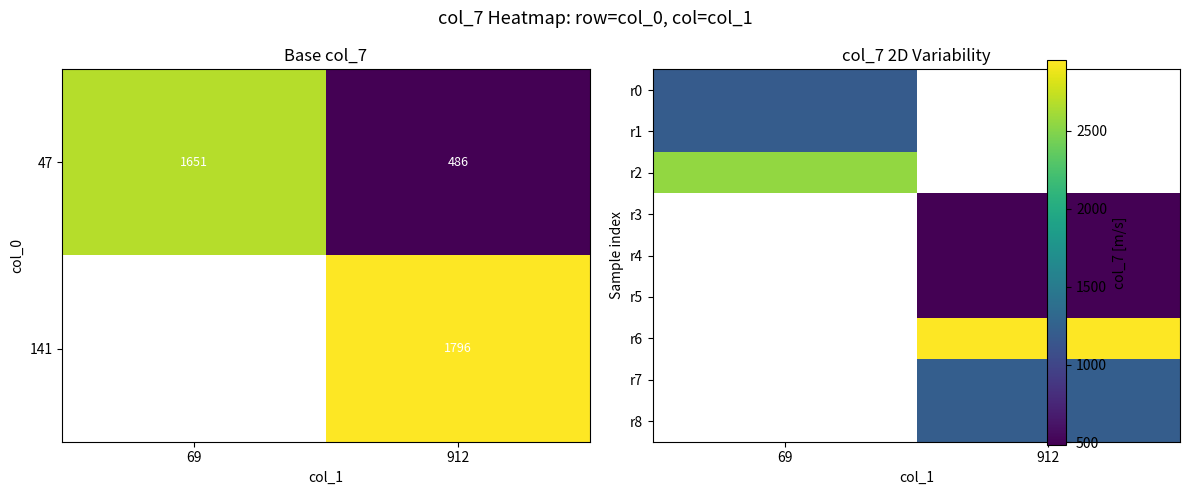

The r4 series shows 182.4 at 912. True or false?

False